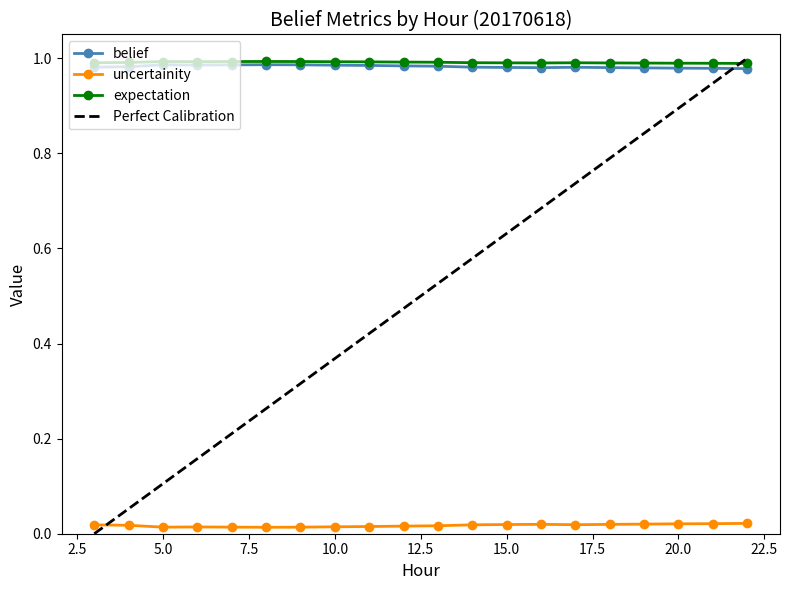

In uncertainity, how many points are higher than both neighbors (excluding endpoints)?

2